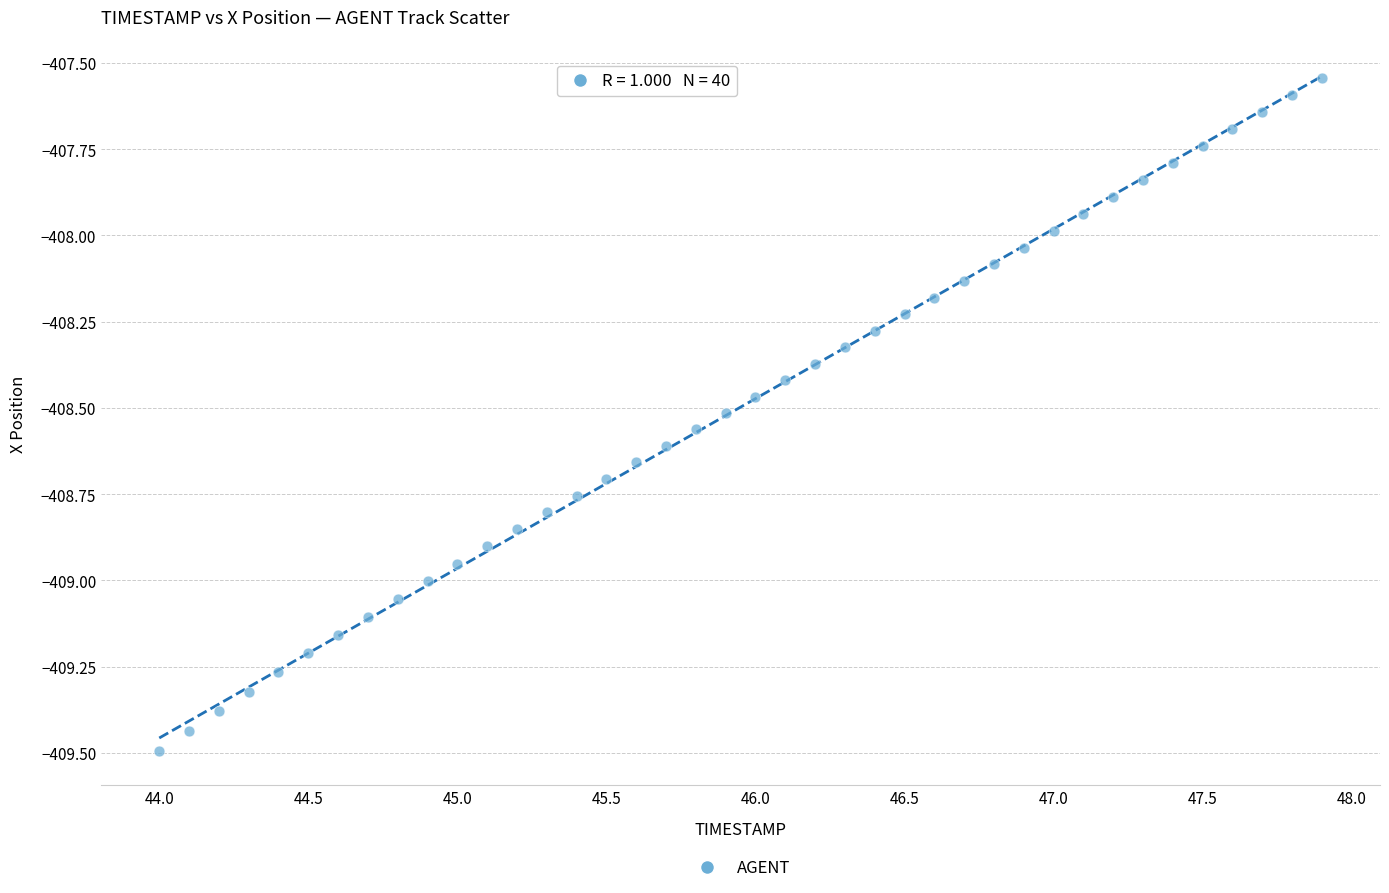

What is the range of Y values (max minus min)?

2.0